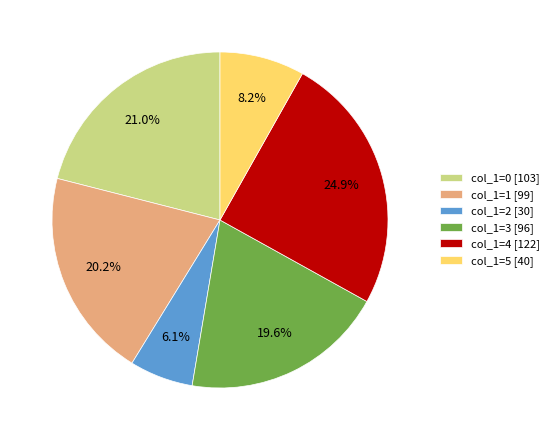

Is col_1=0 [103] the majority of the pie?

No